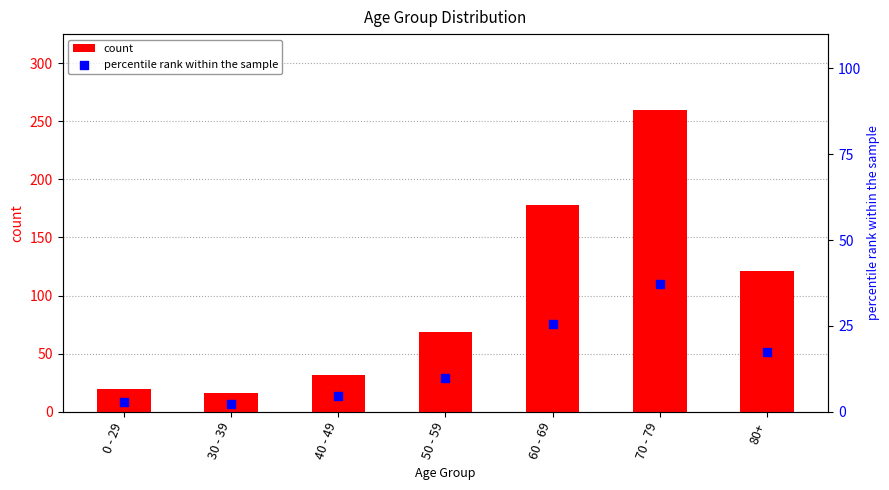

What are all the series names shown in the legend?

count, percentile rank within the sample